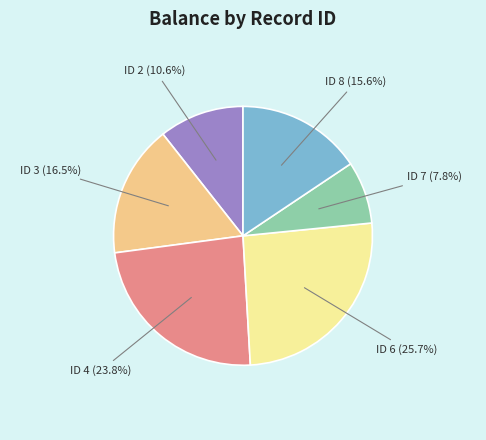

What is the smallest slice in the pie chart?

ID 7 (7.8%)